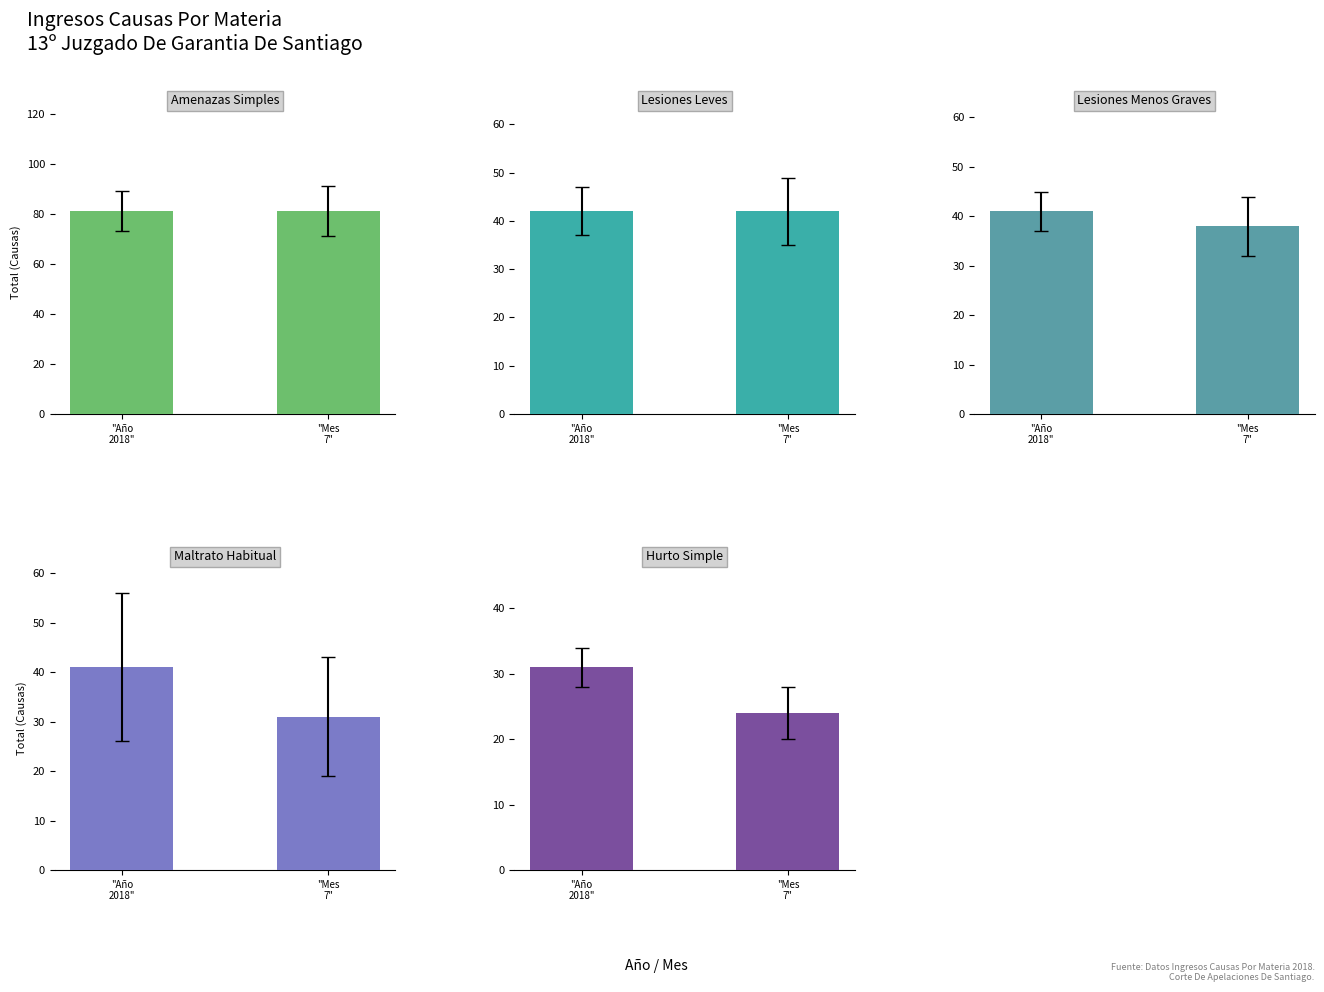

How many bars are there in each group?

5